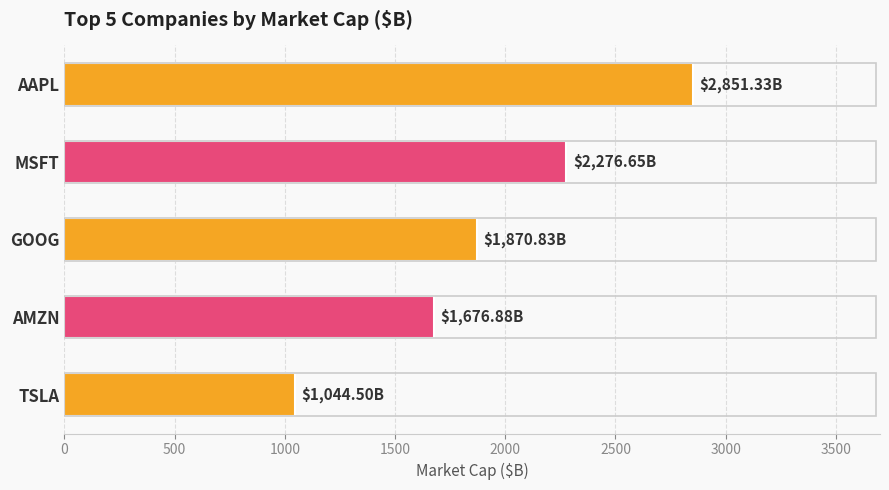

Which label corresponds to the smallest value in the chart?

TSLA